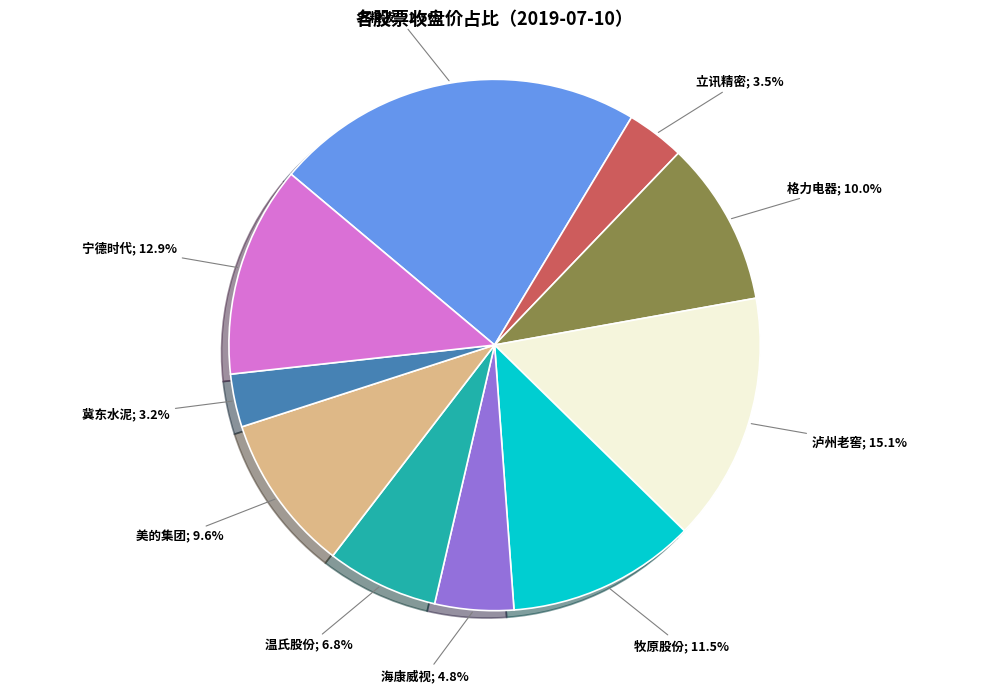

To the nearest percent, what is the average slice percentage?

10%